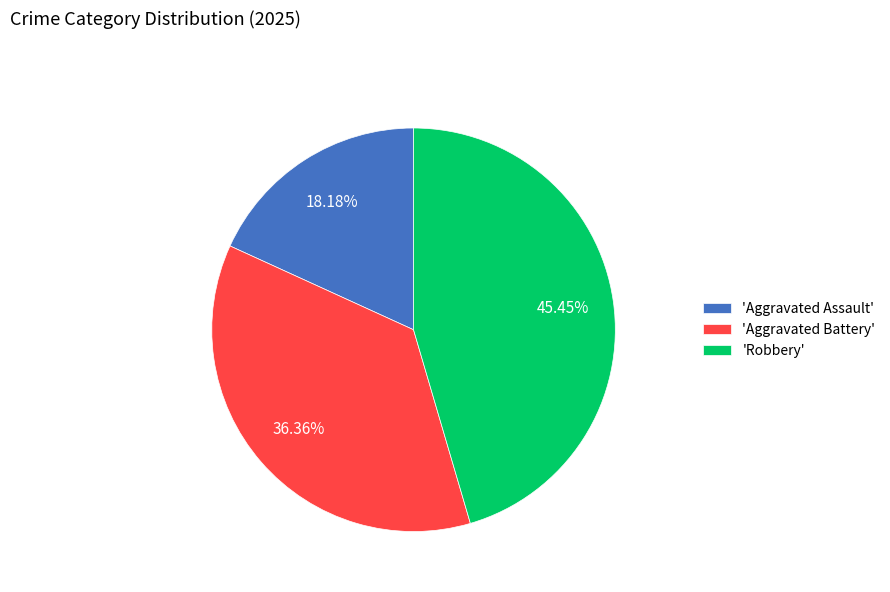

Is there any slice that represents more than half of the pie?

No